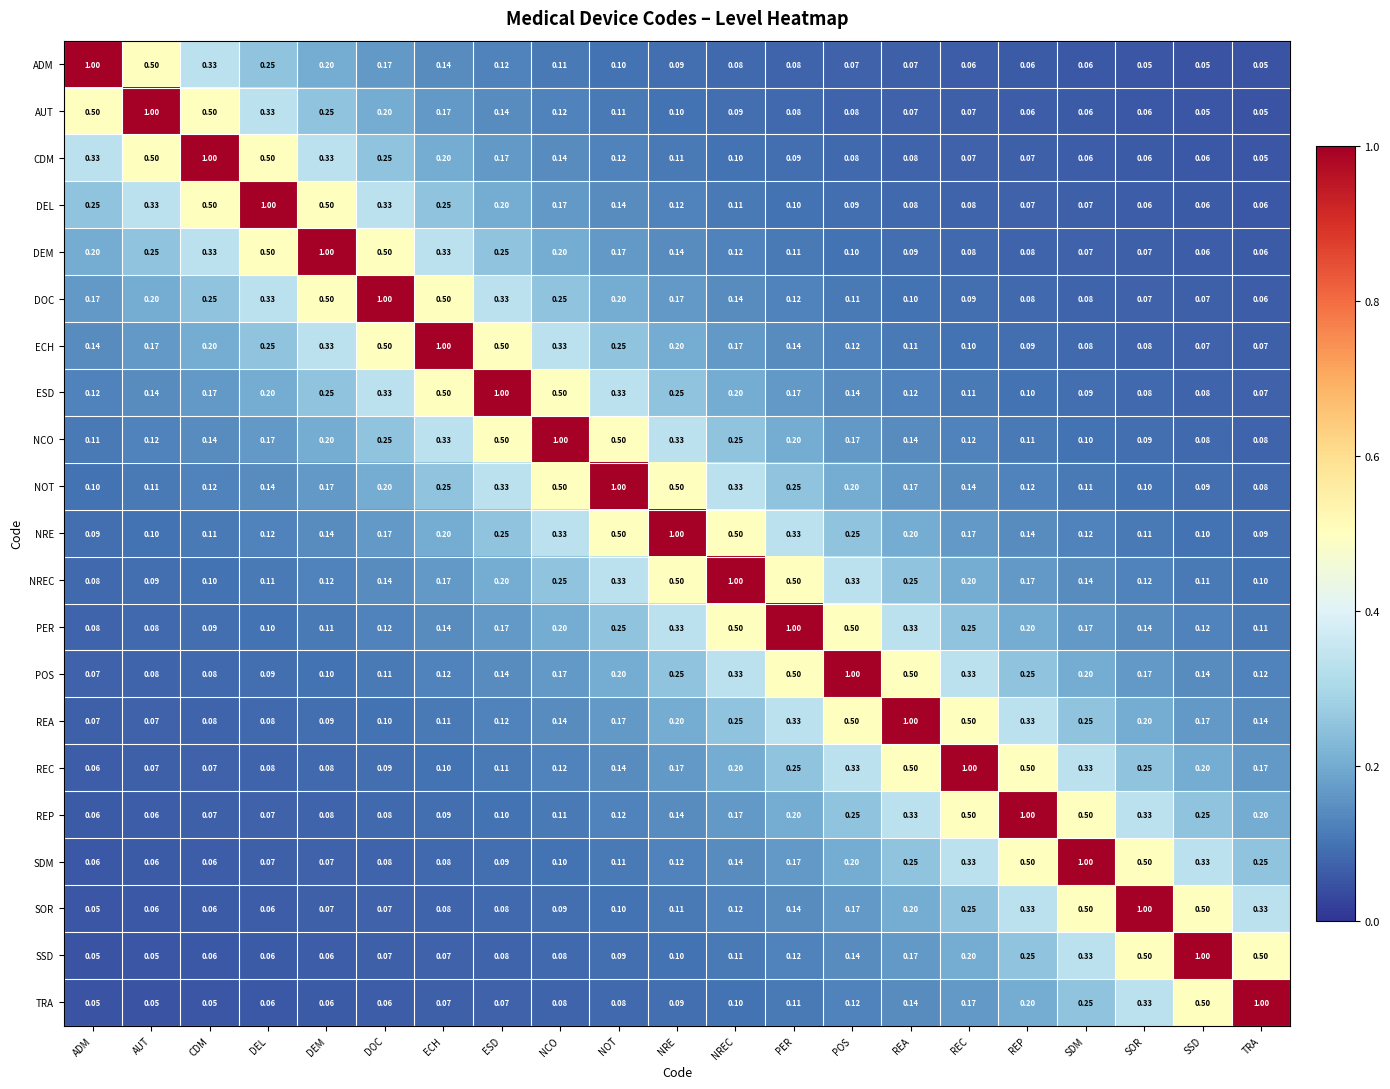

Which series has the largest total across all categories?

NRE